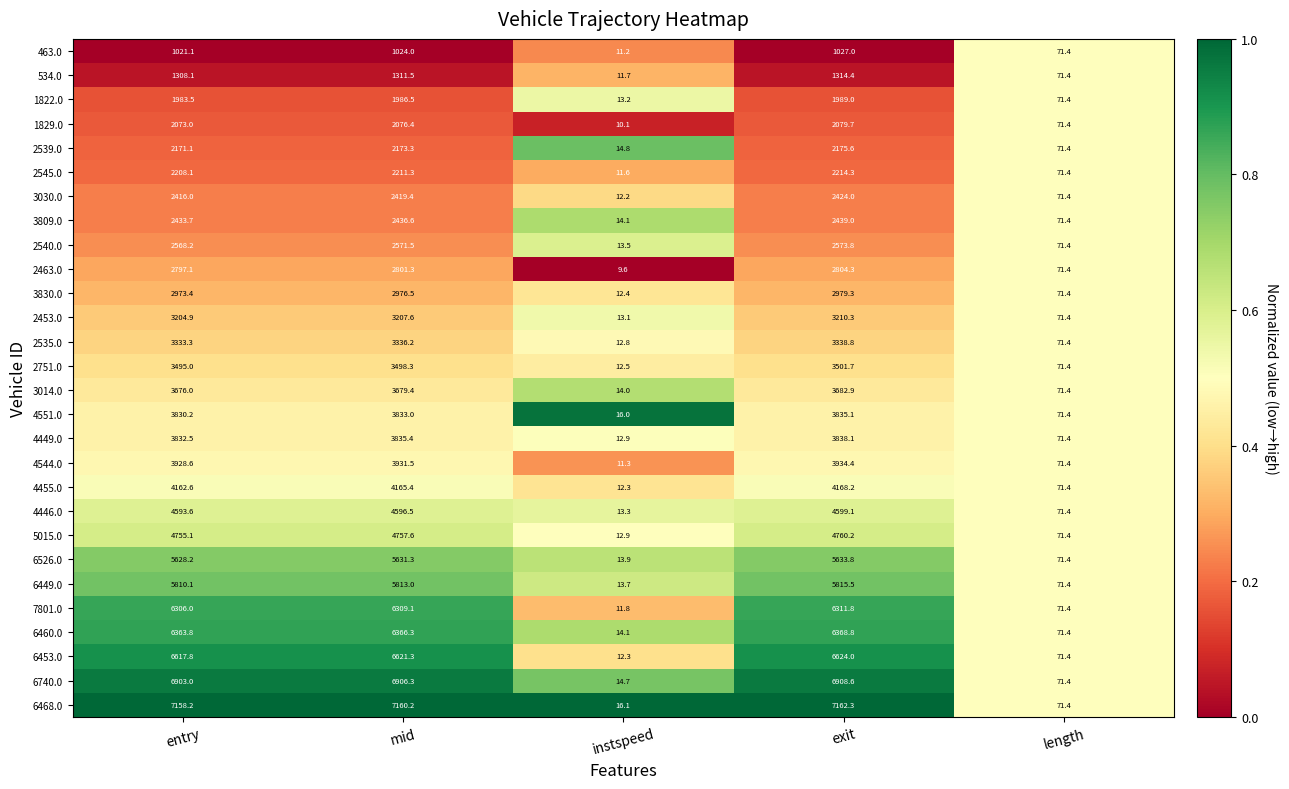

The value of 3809.0 at length is 71.4. True or false?

True